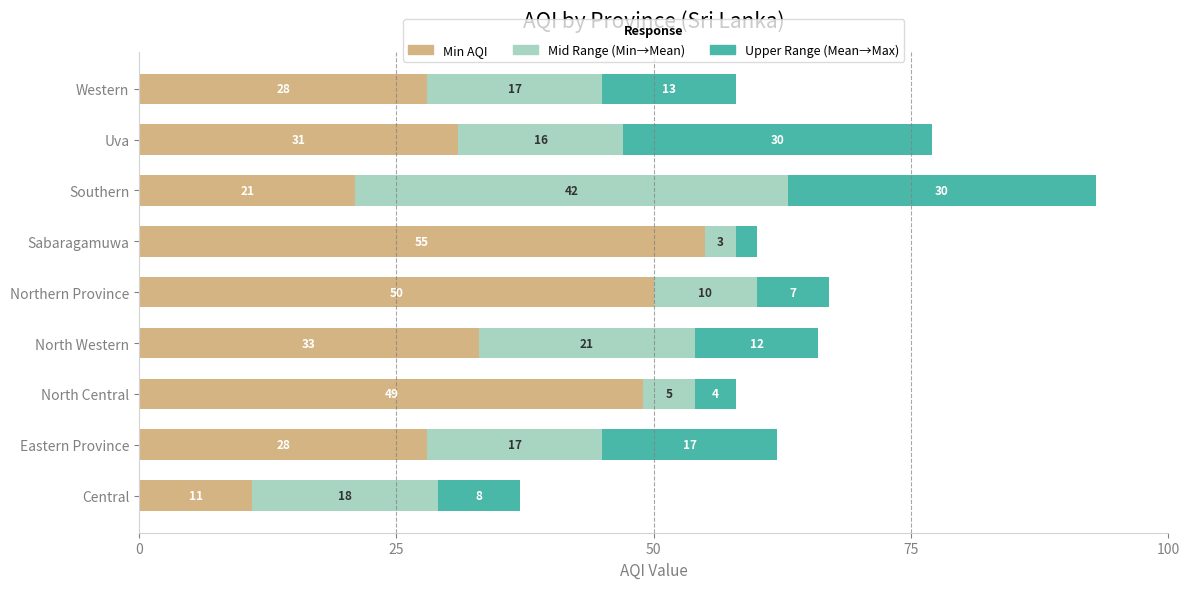

What is the average value of the Min AQI series?

34